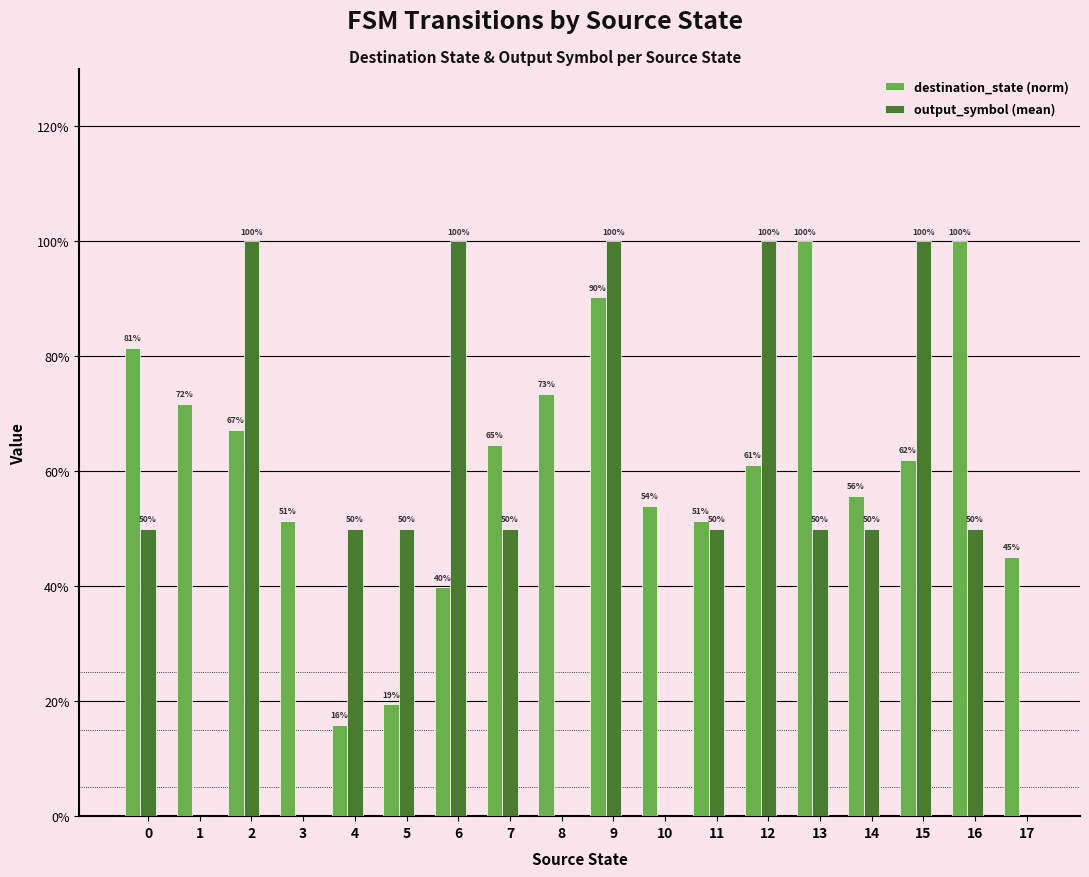

Reading right to left, extract all data points from this chart.

destination_state (norm): 17=0.5	16=1.0	15=0.6	14=0.6	13=1.0	12=0.6	11=0.5	10=0.5	9=0.9	8=0.7	7=0.6	6=0.4	5=0.2	4=0.2	3=0.5	2=0.7	1=0.7	0=0.8
output_symbol (mean): 17=0.0	16=0.5	15=1.0	14=0.5	13=0.5	12=1.0	11=0.5	10=0.0	9=1.0	8=0.0	7=0.5	6=1.0	5=0.5	4=0.5	3=0.0	2=1.0	1=0.0	0=0.5